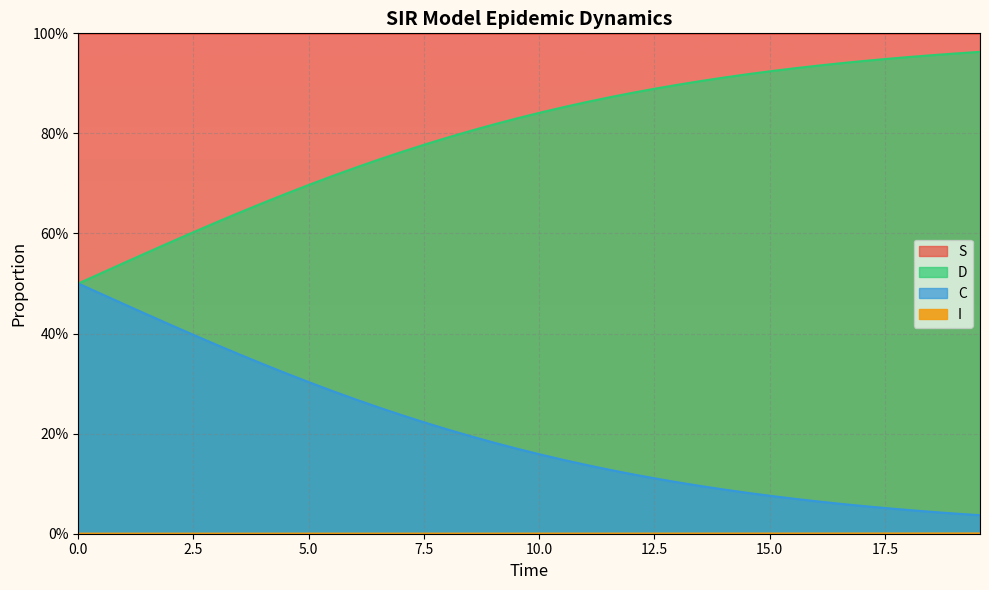

True or false: D and S cross at least once.

False